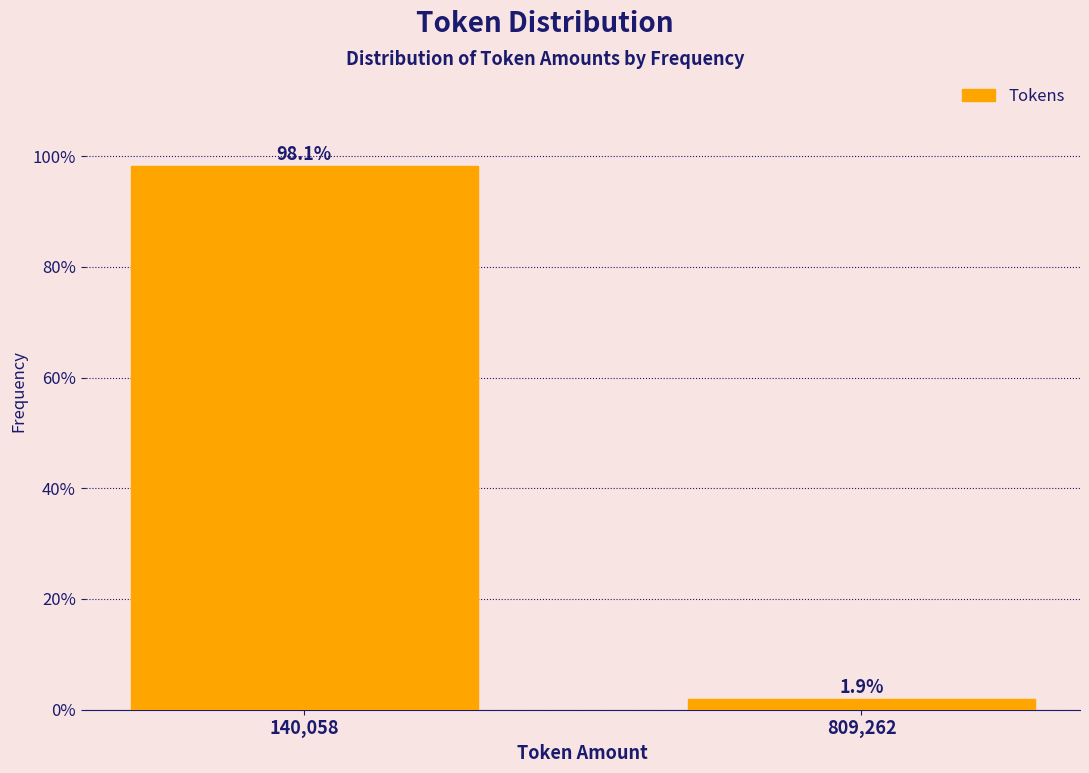

Does the chart contain any negative values?

No